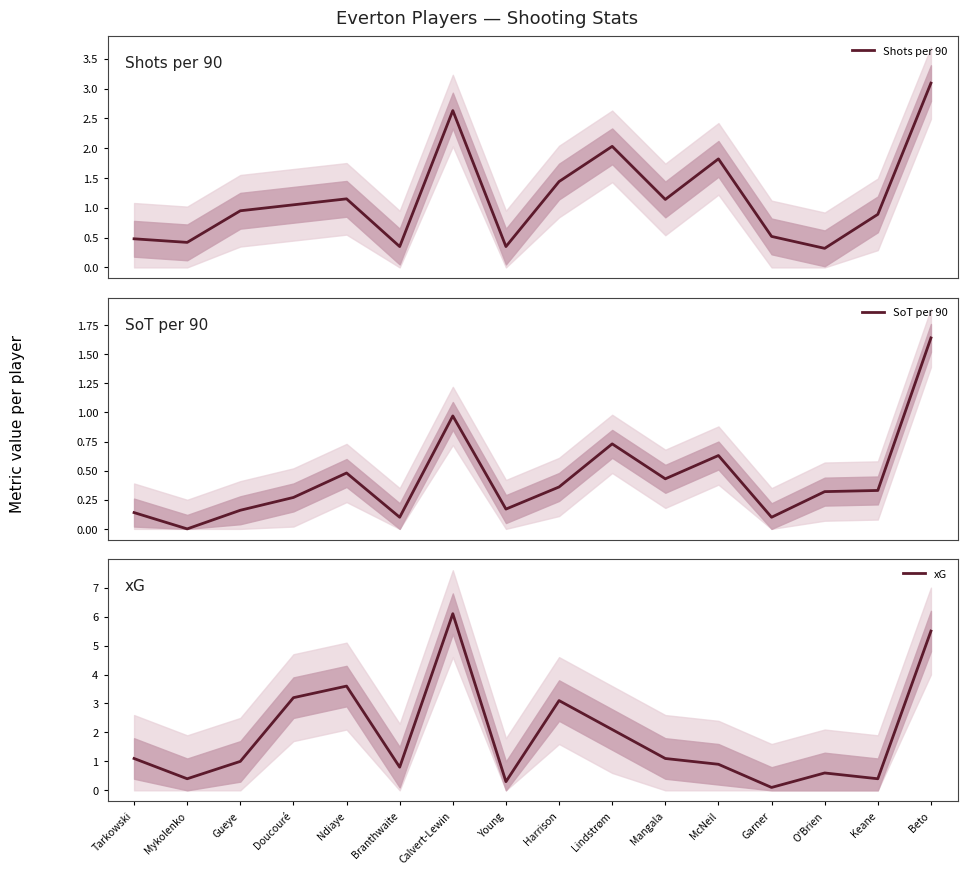

The value of SoT per 90 at Harrison is 0.4. True or false?

True